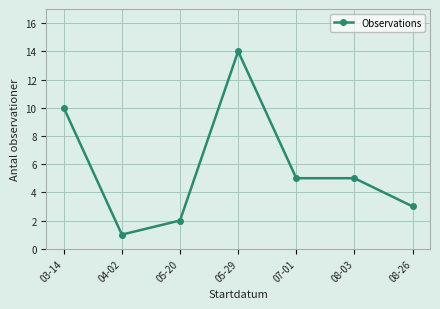

What is the sum of the values at 08-03 and 08-26?

8